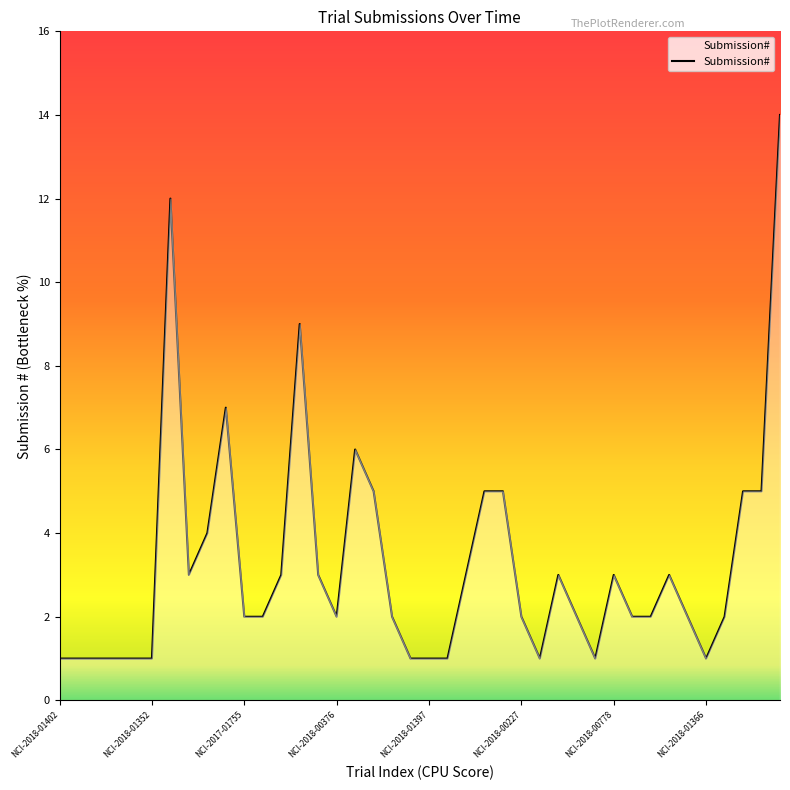

What is the greatest value displayed?

14